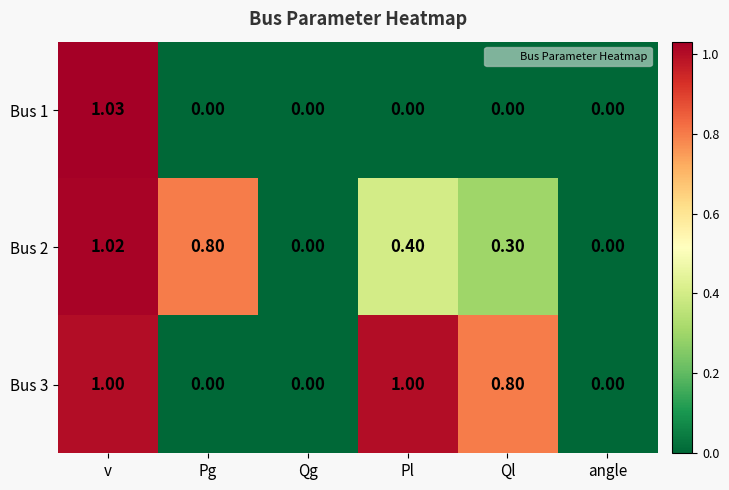

Is the value of Bus 1 at Pg greater than the value of Bus 2 at Ql?

No